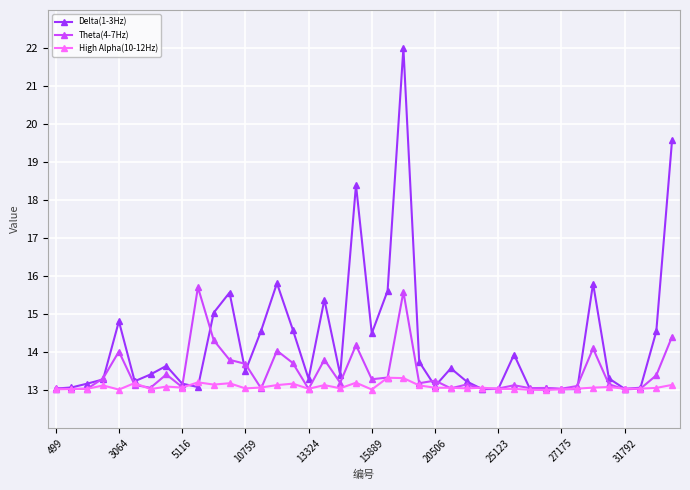

Which series has the largest range (max minus min)?

Delta(1-3Hz)